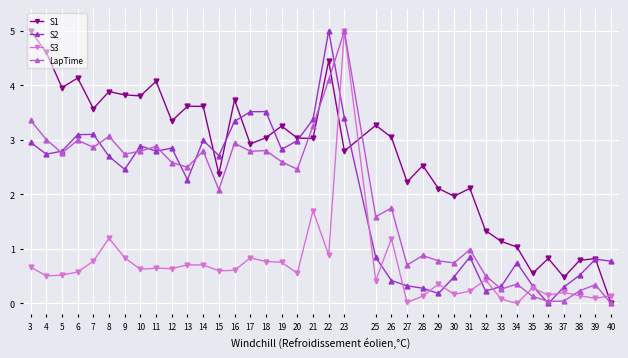

What is the spread (max minus min) of values at 10?

3.2